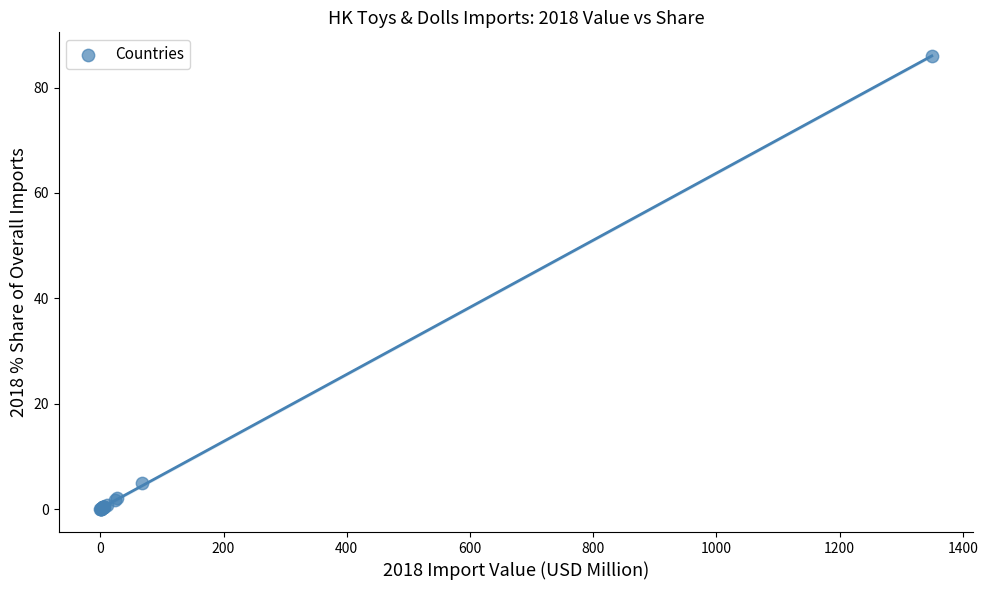

What Y value in the scatter plot is closest to 42?

5.0